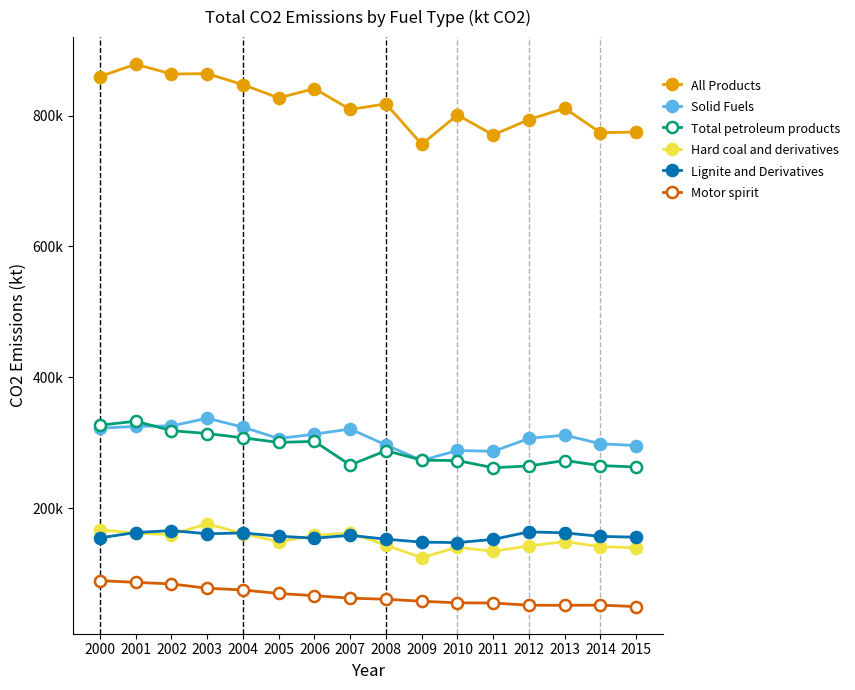

What is the total value across all series at 2015?

1679780.1